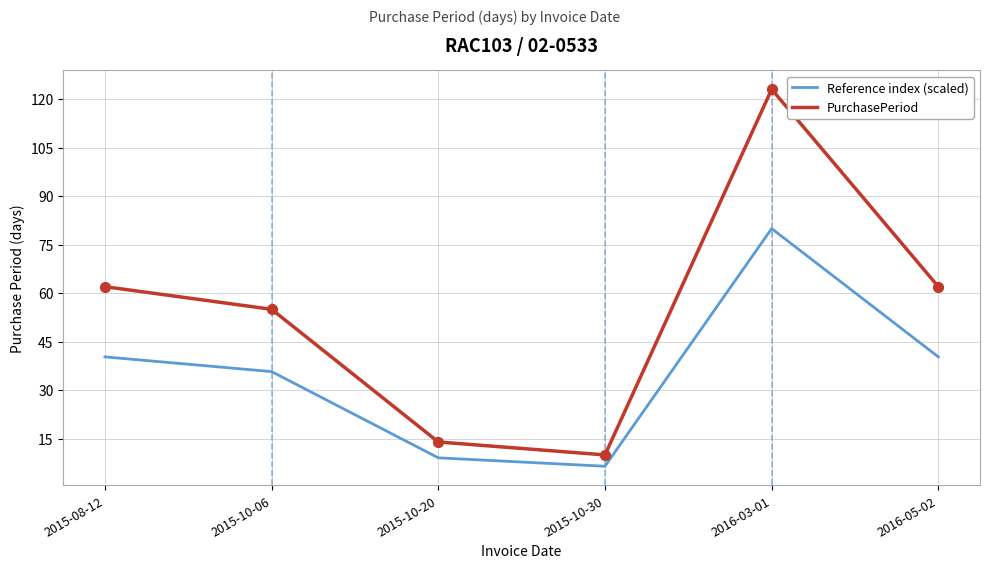

Is the value of Reference index (scaled) at 2016-03-01 greater than the value of PurchasePeriod at 2015-10-30?

Yes